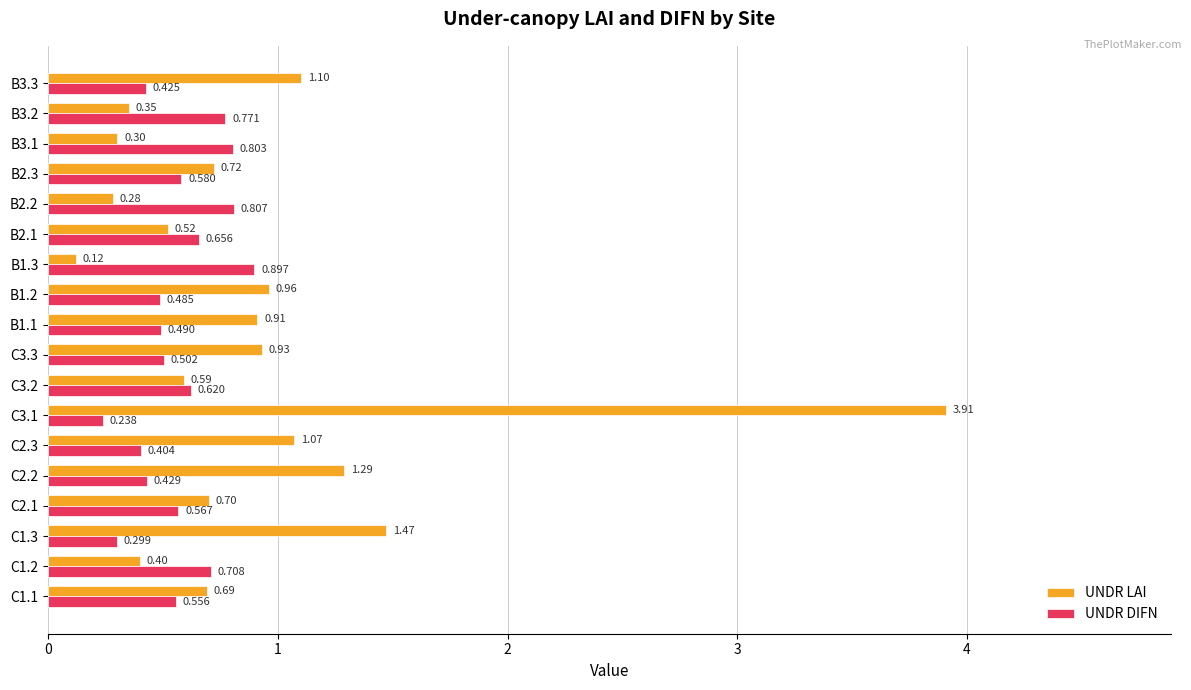

What is the greatest value displayed?

3.9